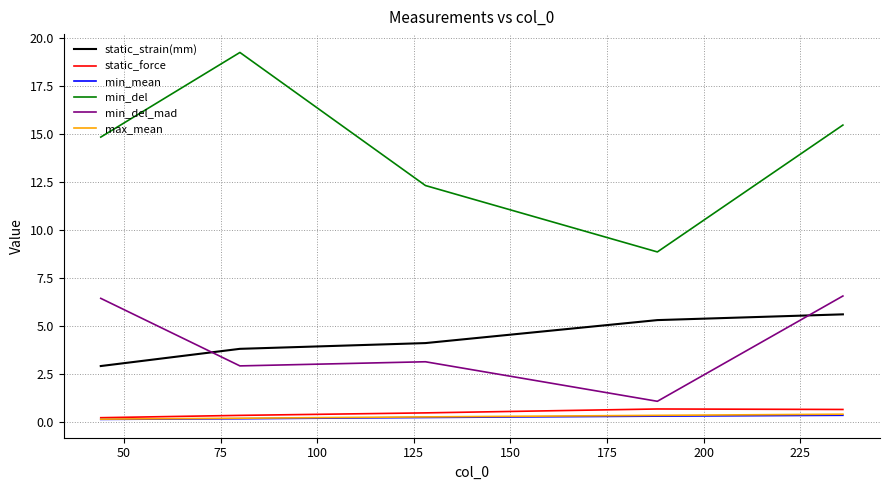

What is the maximum value shown in the chart?

19.2